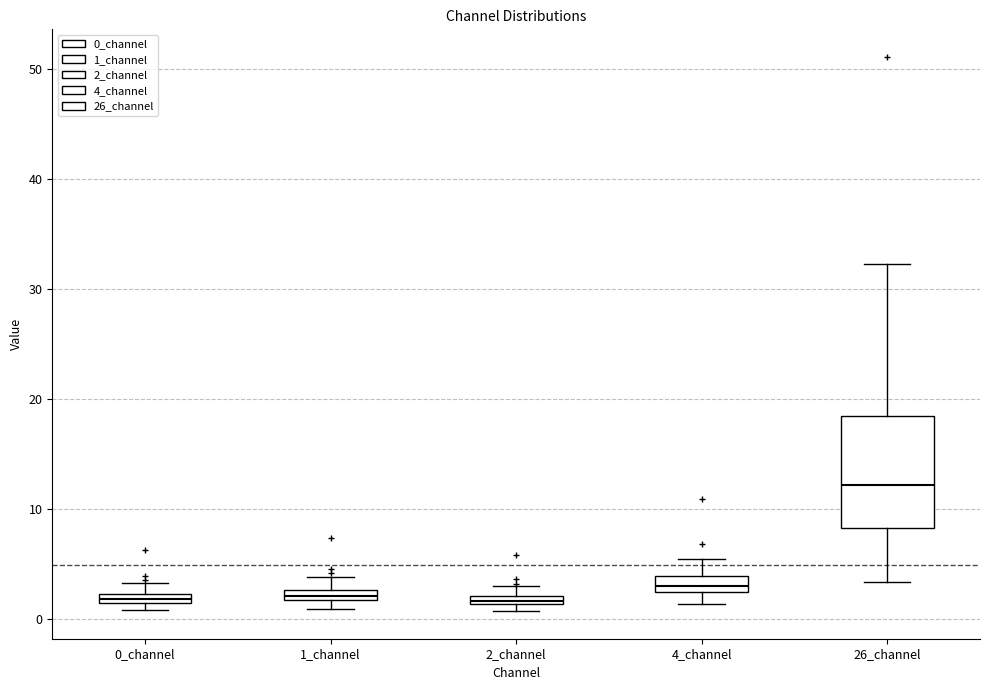

Comparing the boxes themselves (not the whiskers), which one is the tallest?

26_channel